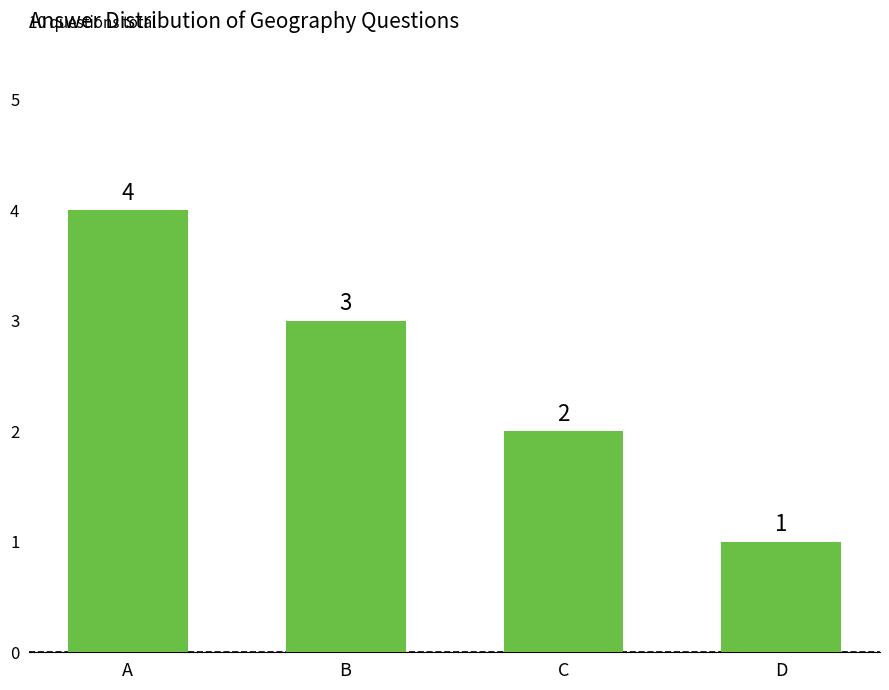

Is it true that the value at A is 6?

False